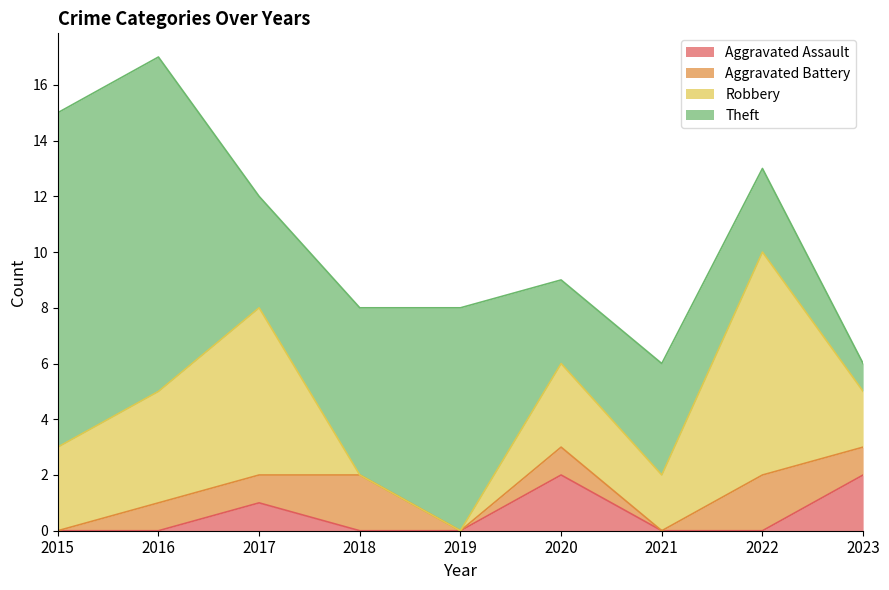

True or false: Aggravated Battery has a value of 1 at 2020.

False